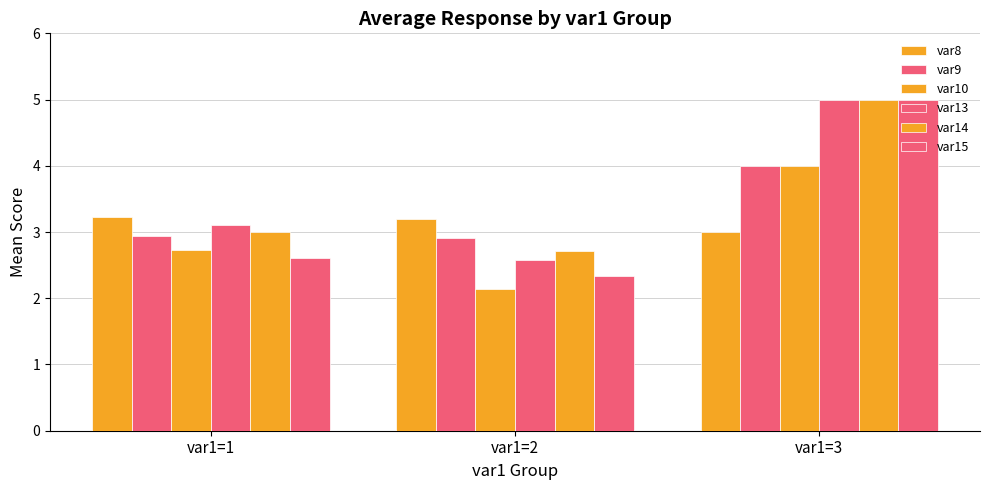

Which category has the highest value across all series?

var1=3